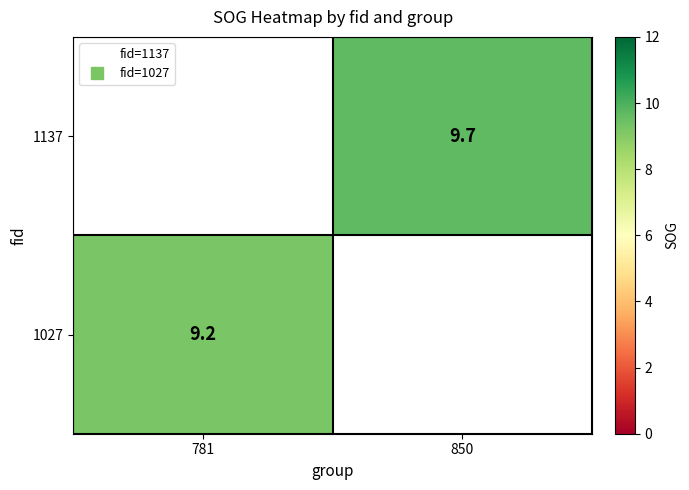

The 1027 series shows 9.2 at 781. True or false?

True